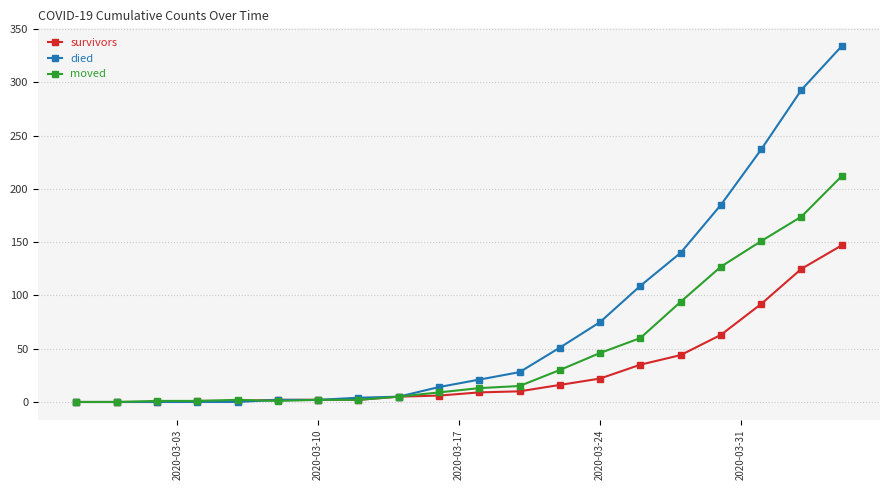

Which series has the widest spread of values?

died